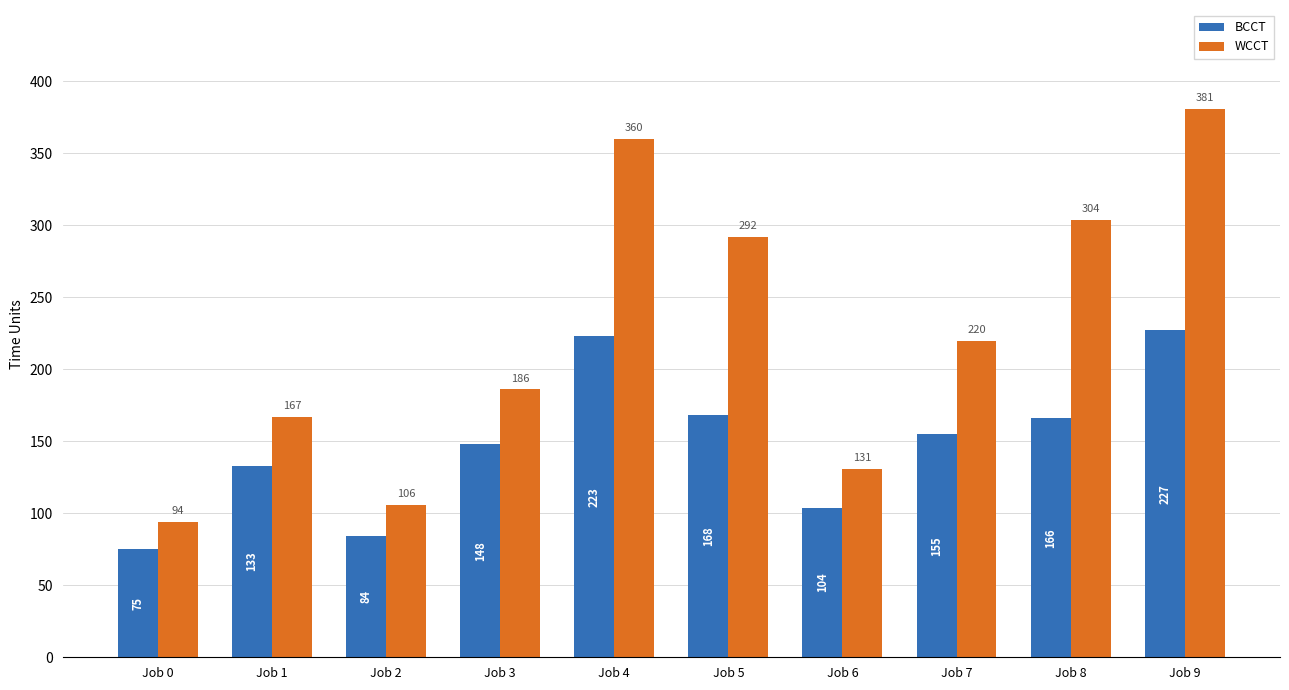

List the labels in order of BCCT value, largest first.

Job 9, Job 4, Job 5, Job 8, Job 7, Job 3, Job 1, Job 6, Job 2, Job 0